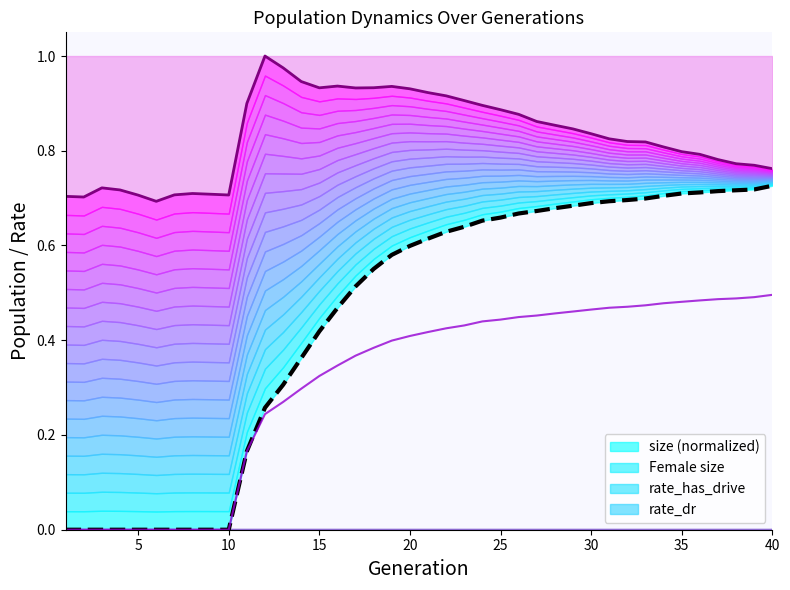

Where is the first local minimum for Female size?

5